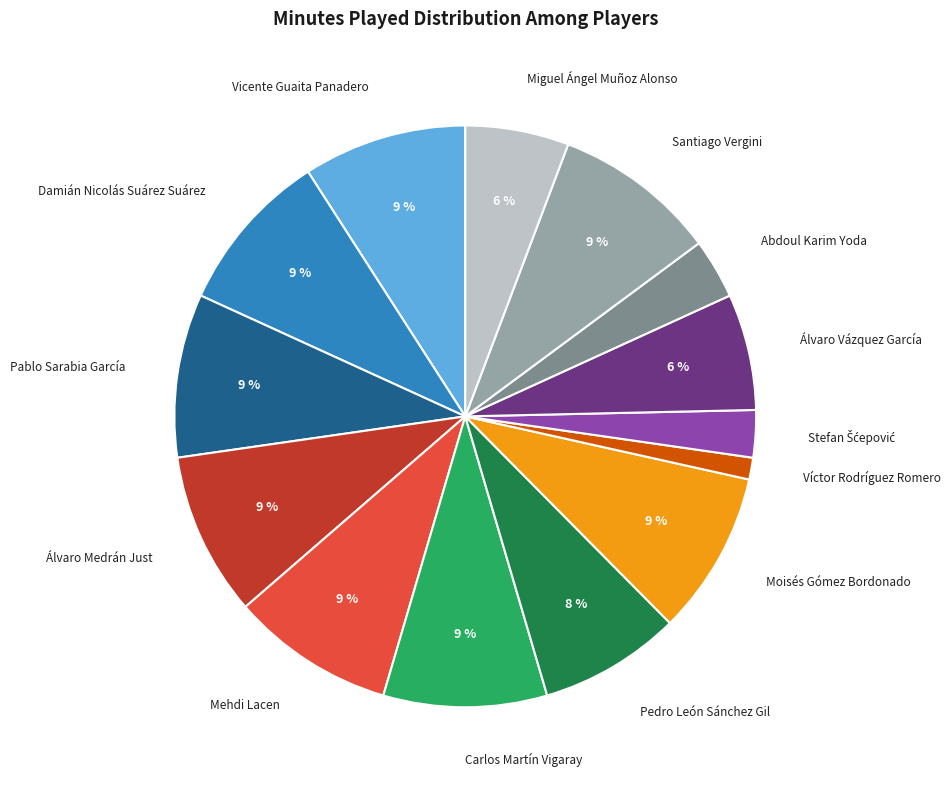

Which slice is the smallest?

Víctor Rodríguez Romero